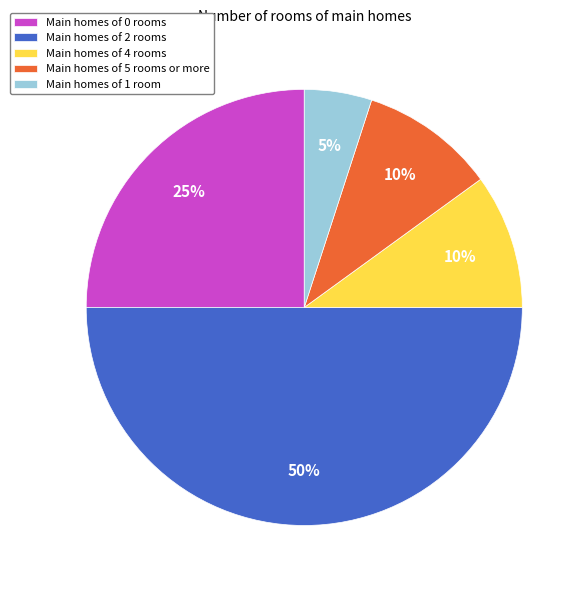

Is Main homes of 1 room the majority of the pie?

No